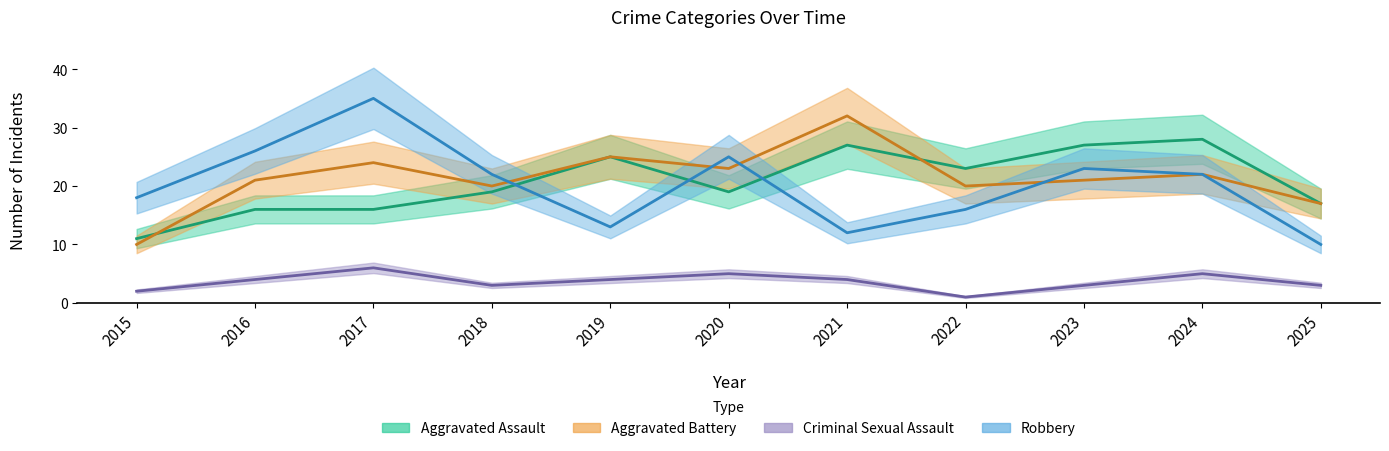

The value of Aggravated Battery at 2018 is 20. True or false?

True